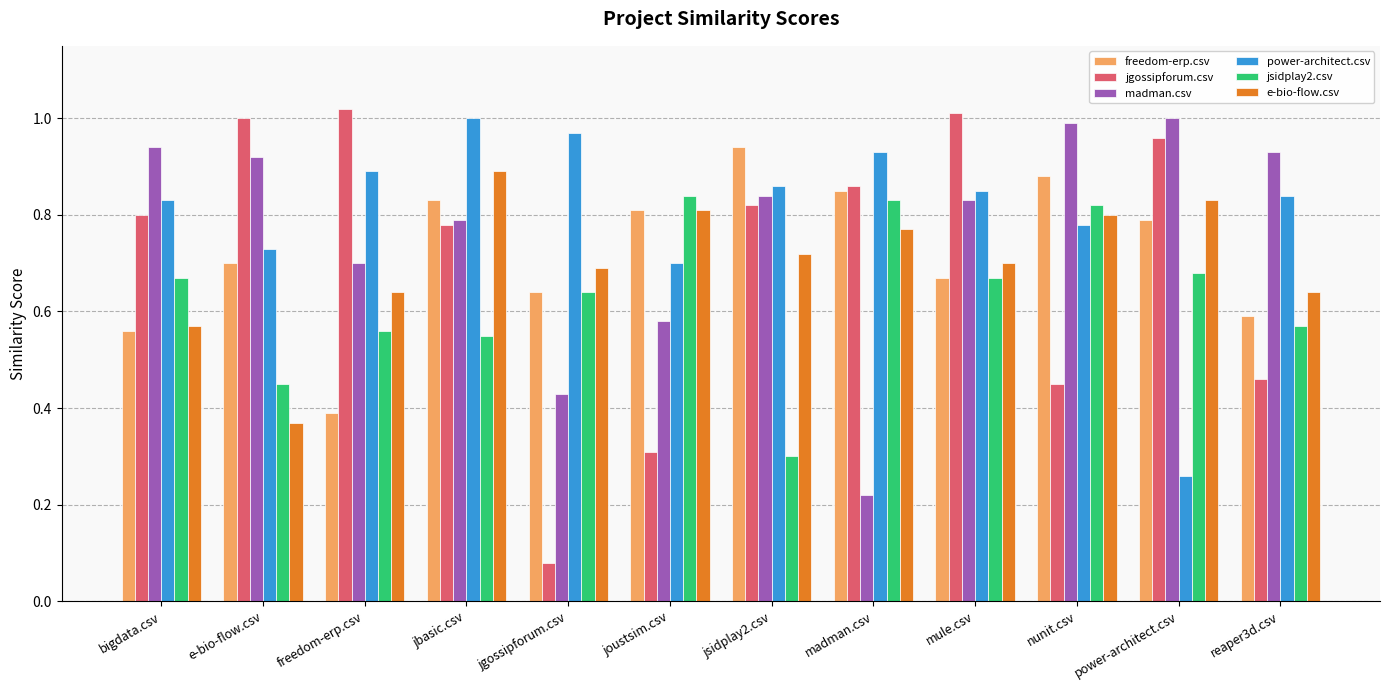

At which label does freedom-erp.csv reach its minimum?

freedom-erp.csv